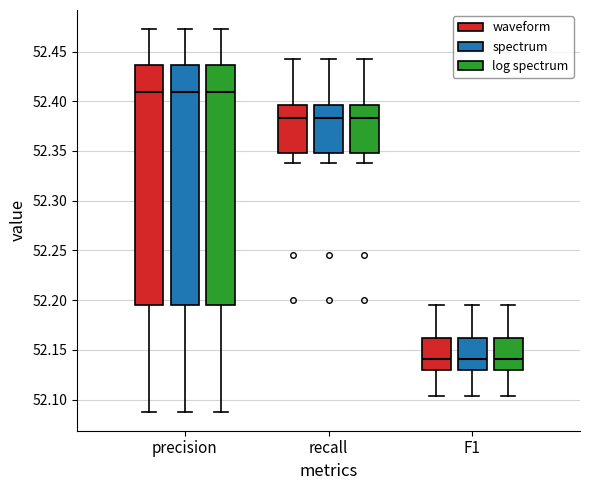

Where is the lower edge of the box for F1 (spectrum) on the y-axis? The values are not printed on the chart, so give them approximately, as read against the axis.

52.130